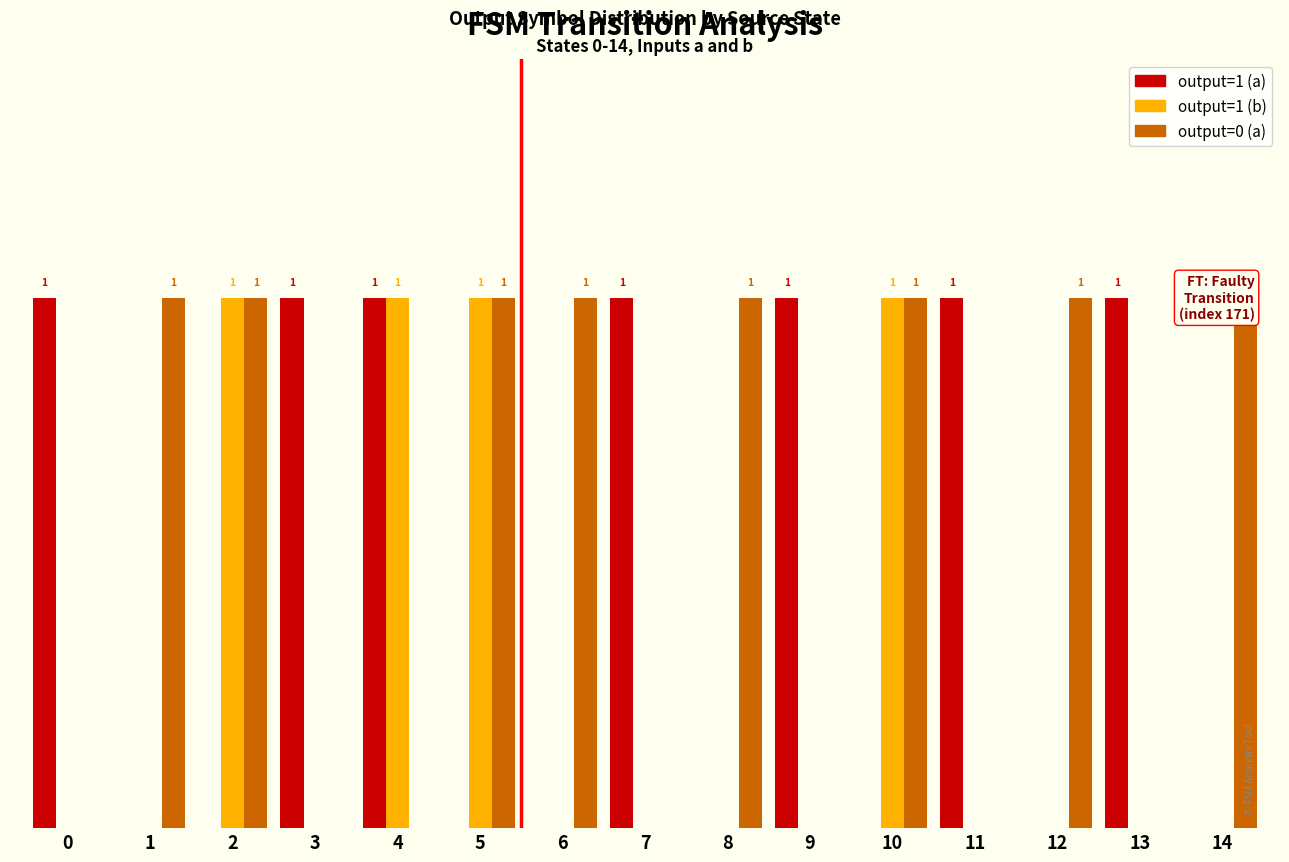

At which category does the chart reach its minimum across all series?

1